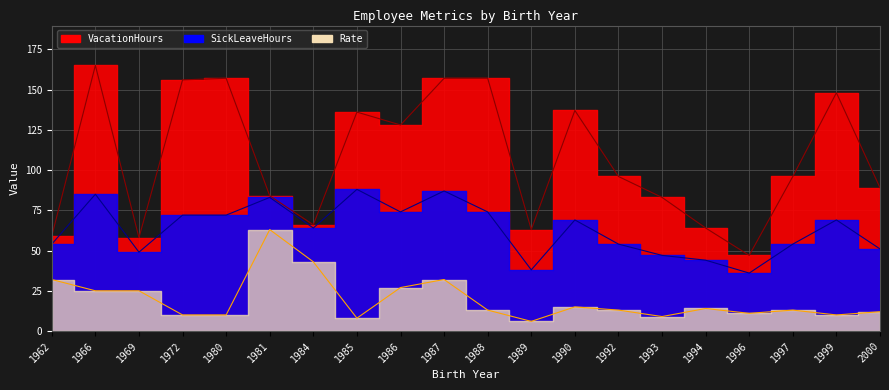

How many series are shown in this chart?

3